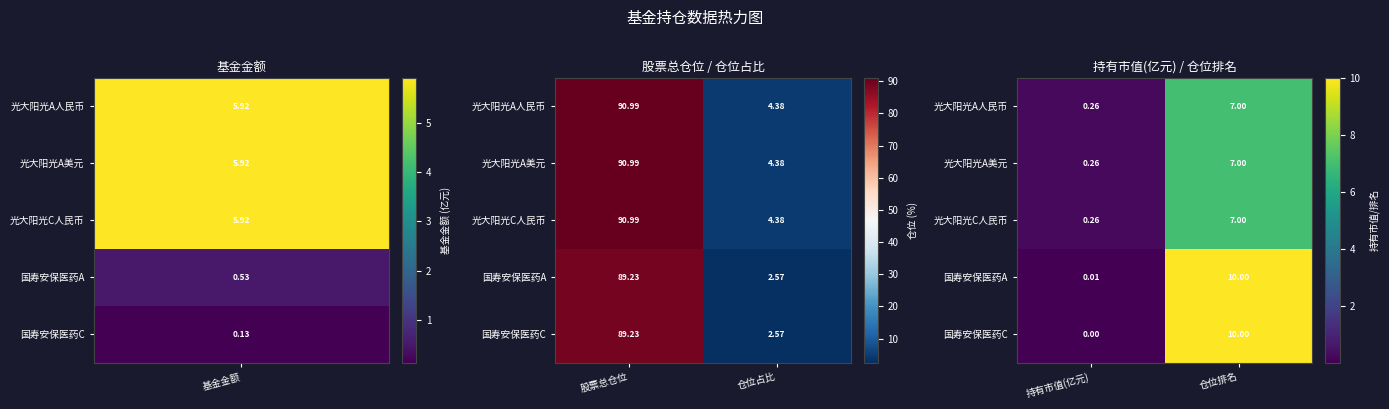

How many data points in 国寿安保医药C are less than 10?

1